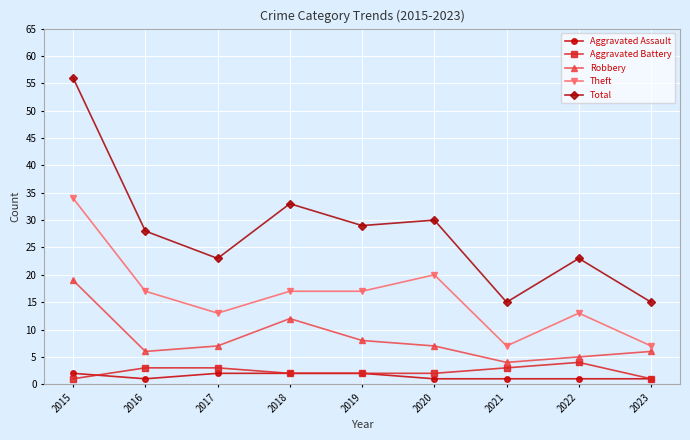

Which series has the largest total across all categories?

Total